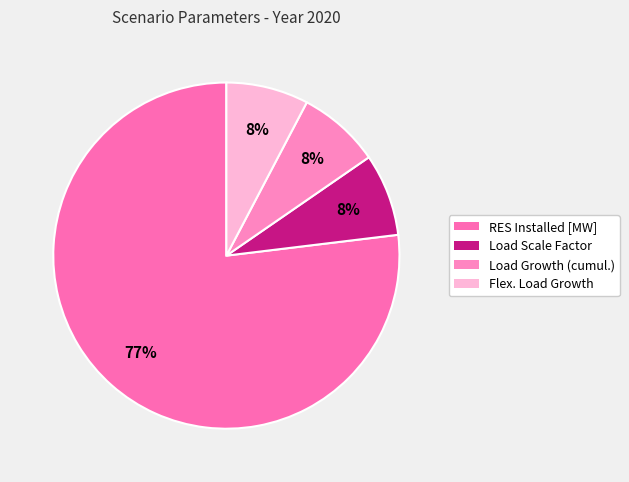

Does RES Installed [MW] account for over 50% of the chart?

Yes